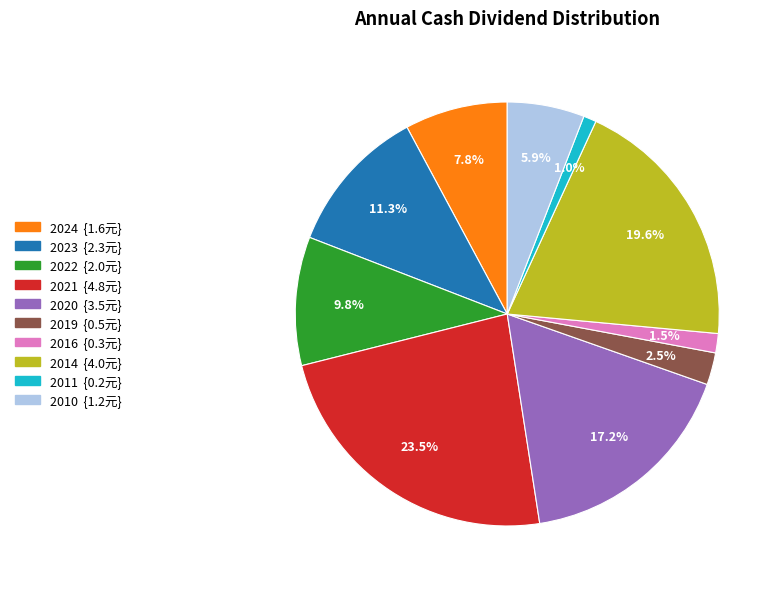

Is there a majority slice in this chart?

No